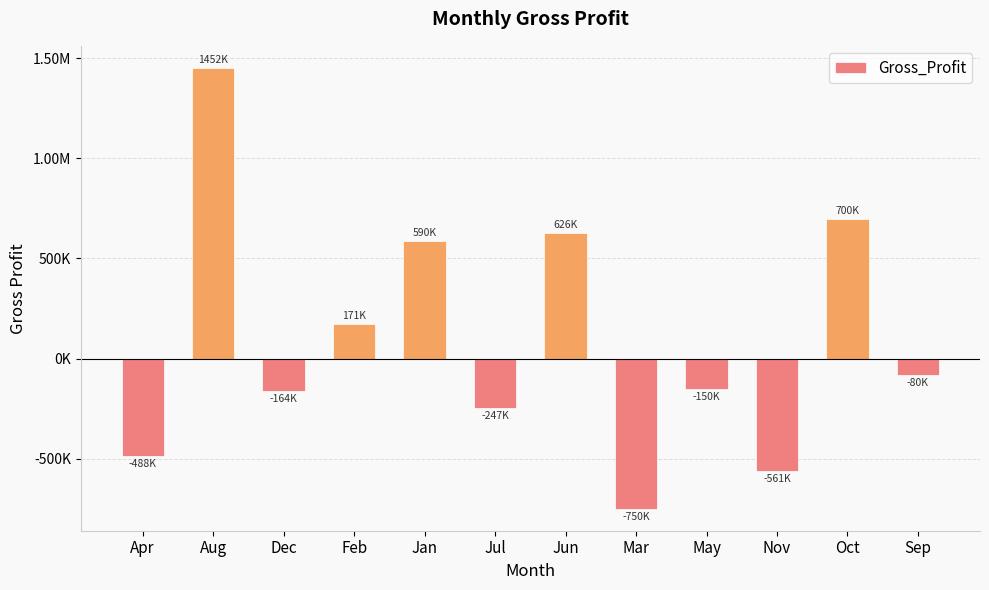

What value does the data have at Apr?

-487598.0